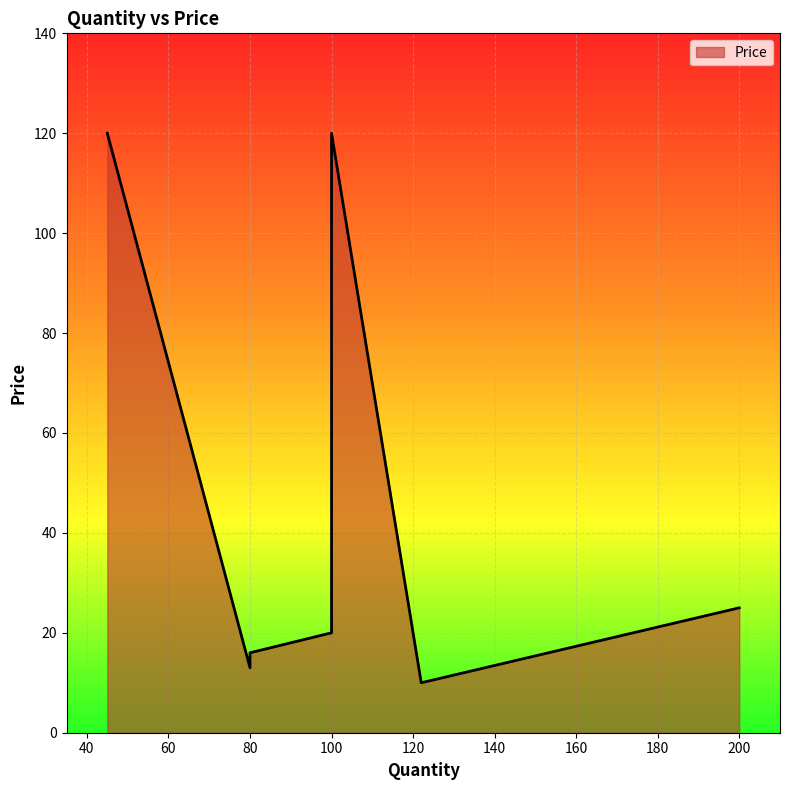

How many interior local peaks (higher than both neighbors) does the data have?

1